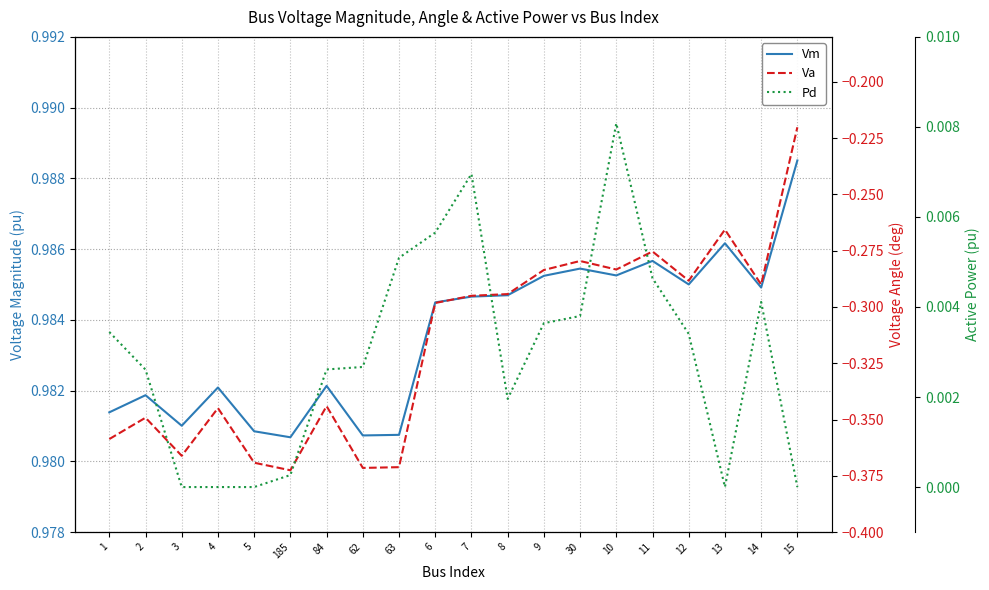

True or false: Va and Vm cross at least once.

False